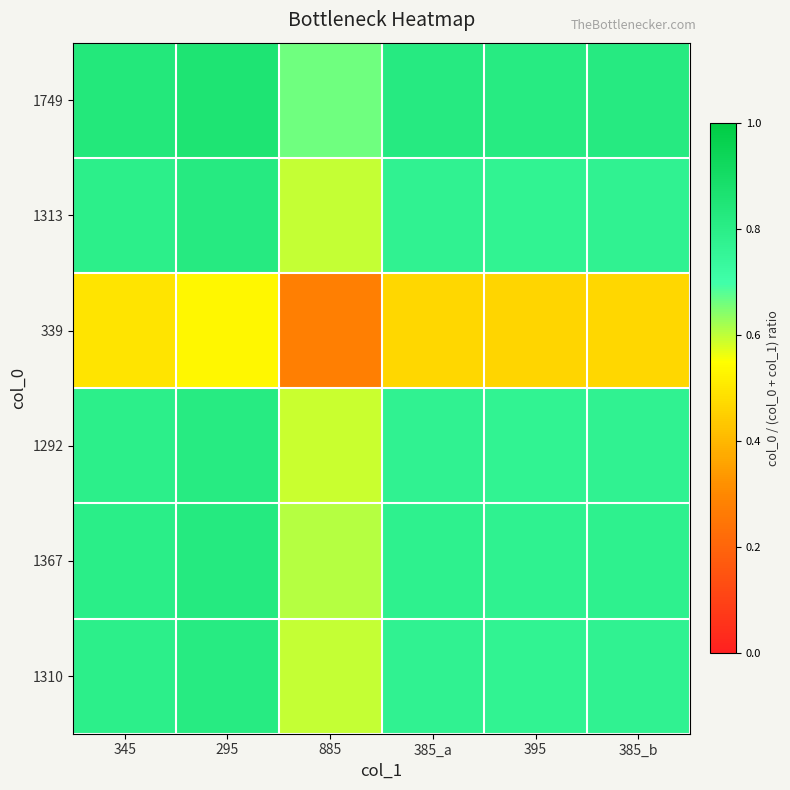

At which category is the sum across all series the highest?

295